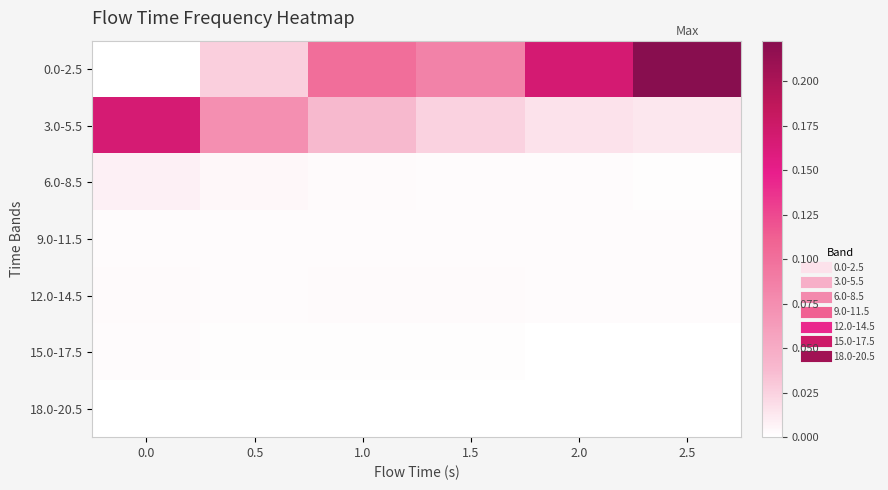

Reading left to right, extract all data points from this chart.

0.0-2.5: 0.0=0.0	0.5=0.0	1.0=0.1	1.5=0.1	2.0=0.2	2.5=0.2
3.0-5.5: 0.0=0.2	0.5=0.1	1.0=0.0	1.5=0.0	2.0=0.0	2.5=0.0
6.0-8.5: 0.0=0.0	0.5=0.0	1.0=0.0	1.5=0.0	2.0=0.0	2.5=0.0
9.0-11.5: 0.0=0.0	0.5=0.0	1.0=0.0	1.5=0.0	2.0=0.0	2.5=0.0
12.0-14.5: 0.0=0.0	0.5=0.0	1.0=0.0	1.5=0.0	2.0=0.0	2.5=0.0
15.0-17.5: 0.0=0.0	0.5=0.0	1.0=0.0	1.5=0.0	2.0=0.0	2.5=0.0
18.0-20.5: 0.0=0.0	0.5=0.0	1.0=0.0	1.5=0.0	2.0=0.0	2.5=0.0